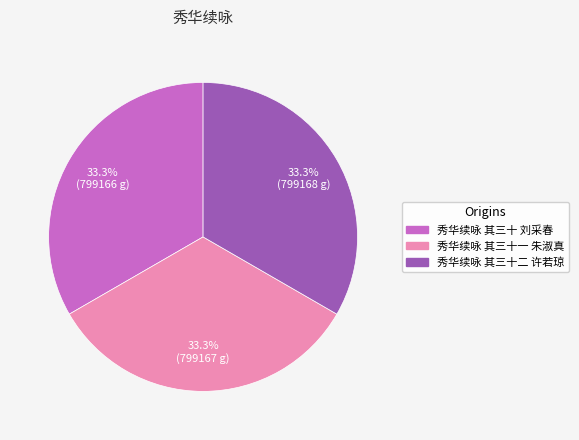

Is it true that 秀华续咏 其三十二 许若琼 is 28% of the pie?

False